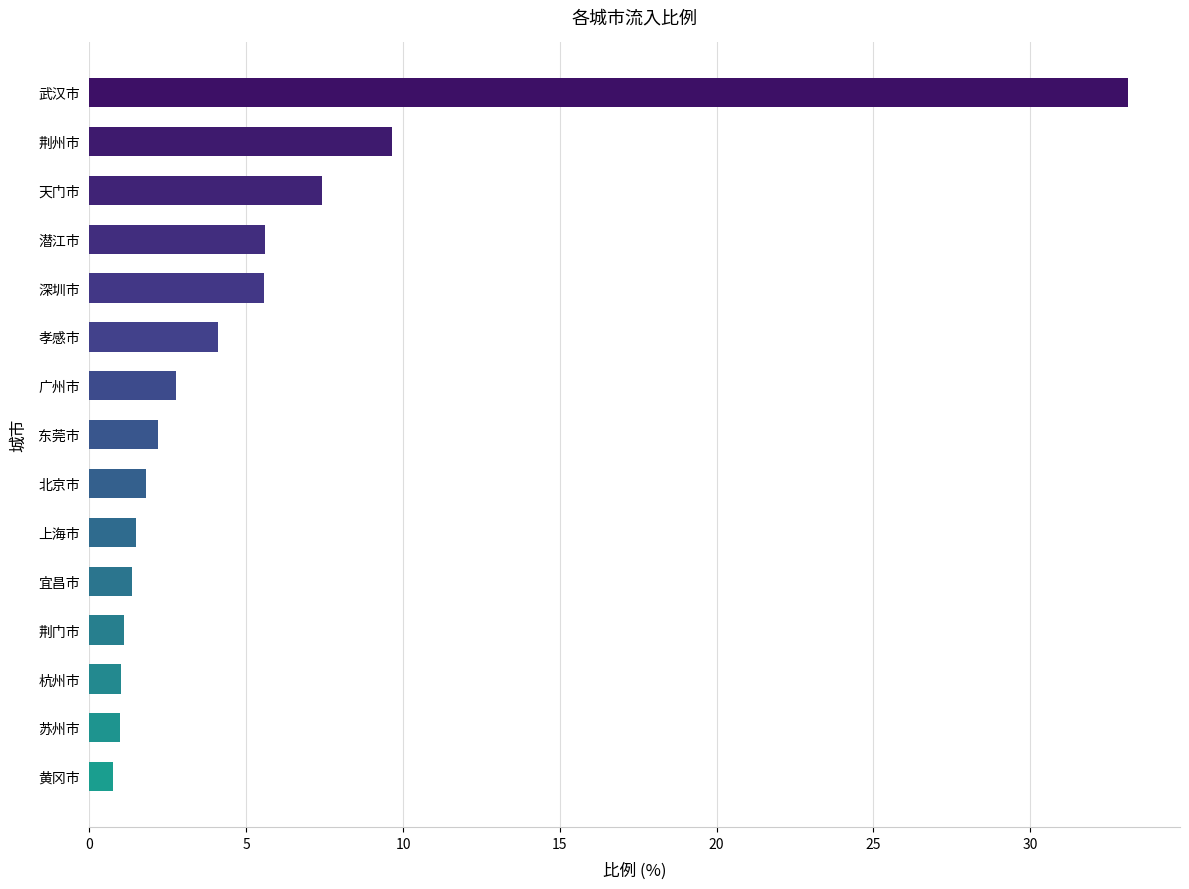

What is the label of the 4th bar from the bottom?

荆门市